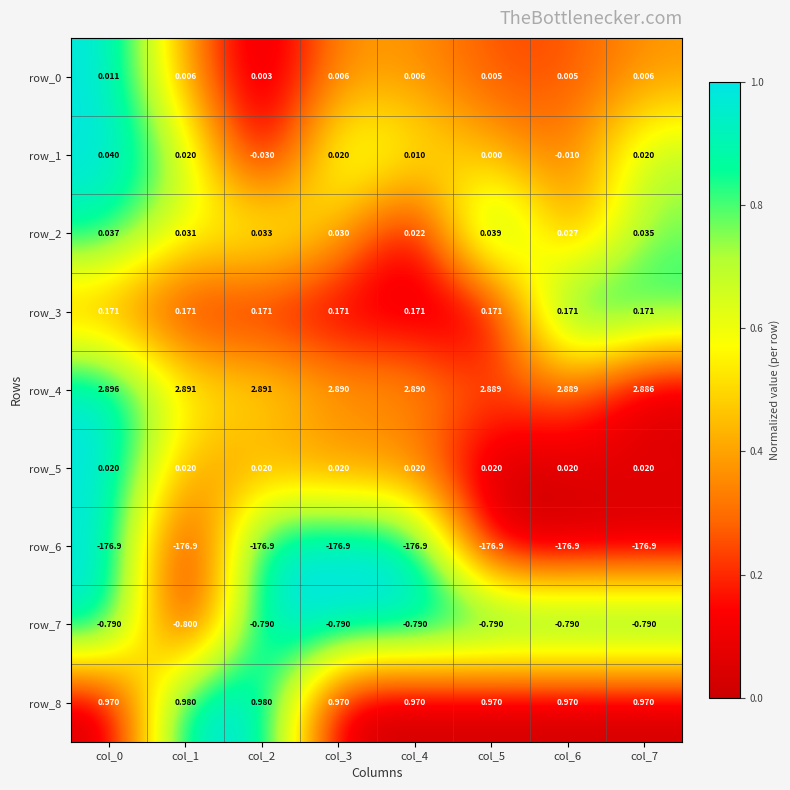

Is the value of row_3 at col_7 greater than the value of row_4 at col_4?

No